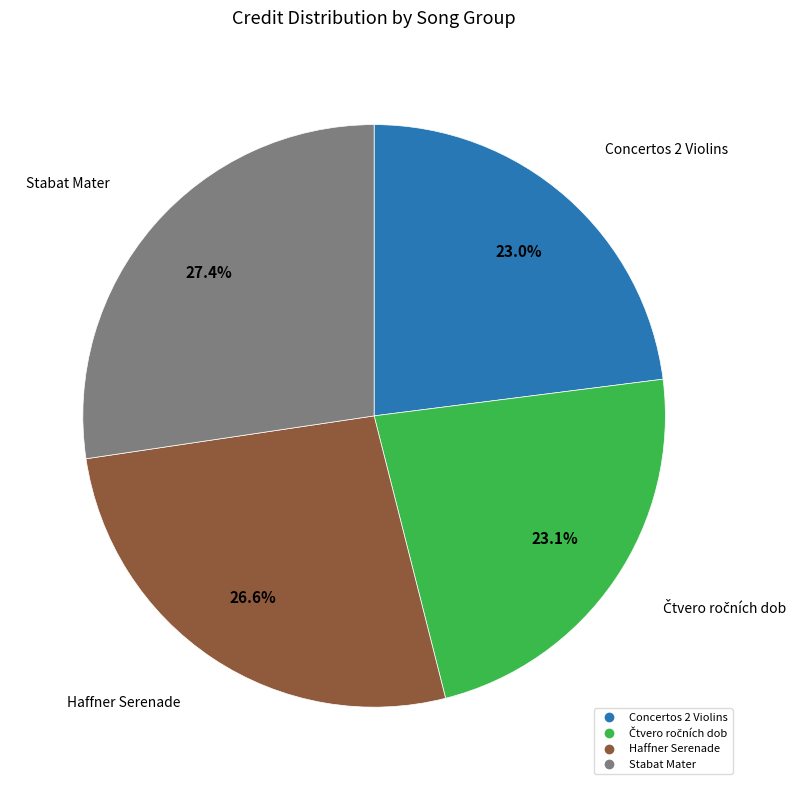

Is there any slice that represents more than half of the pie?

No